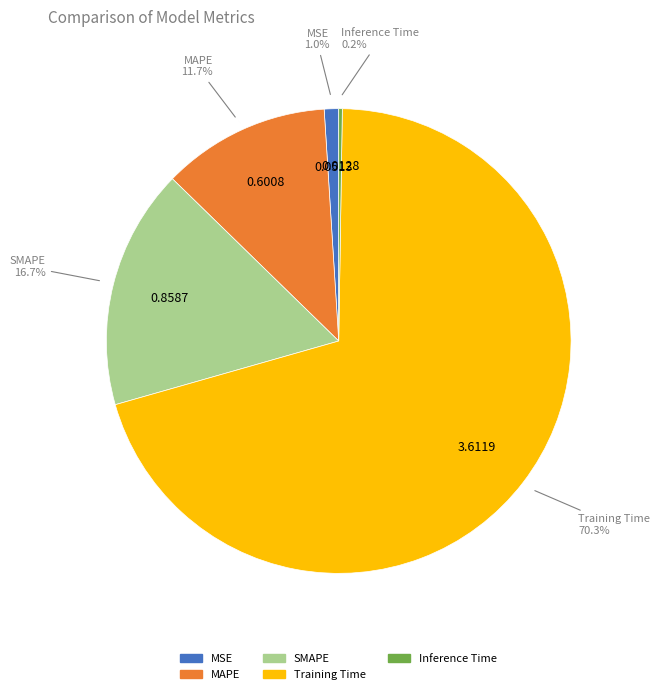

Combined, what portion of the pie is SMAPE and MSE?

17.7%